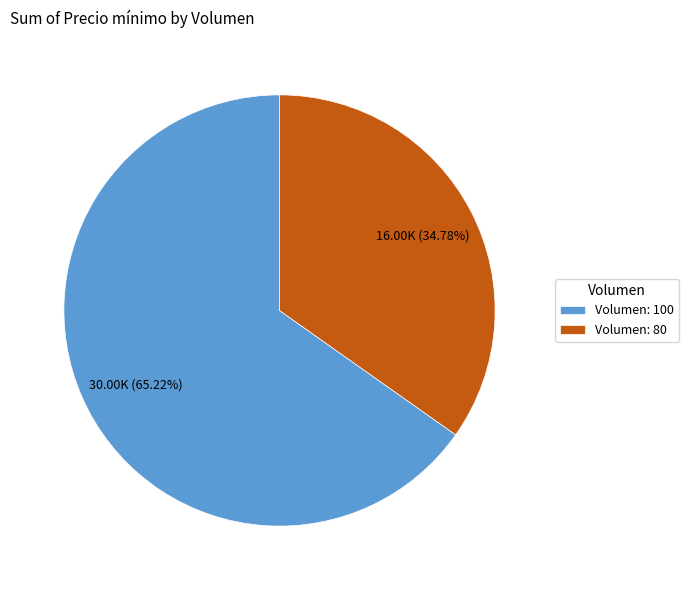

Is Volumen: 80 the majority of the pie?

No